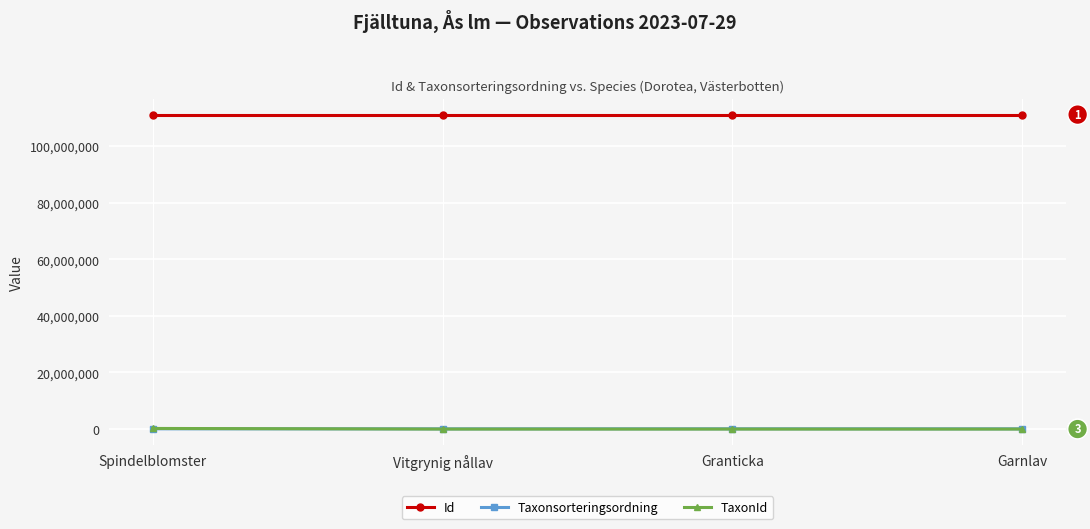

What is the maximum value shown in the chart?

111145180